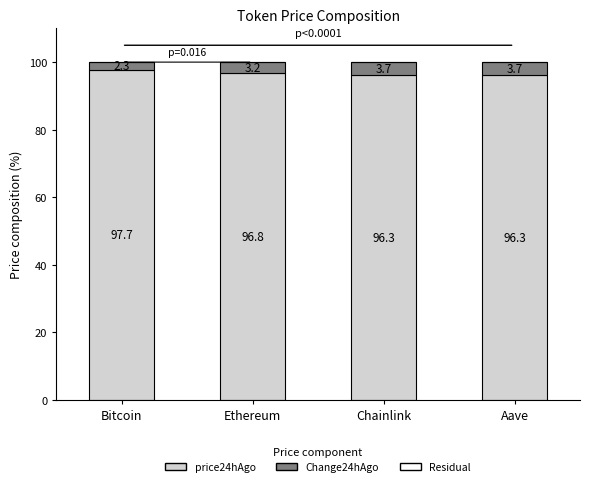

Which category has the highest value in the price24hAgo series?

Bitcoin